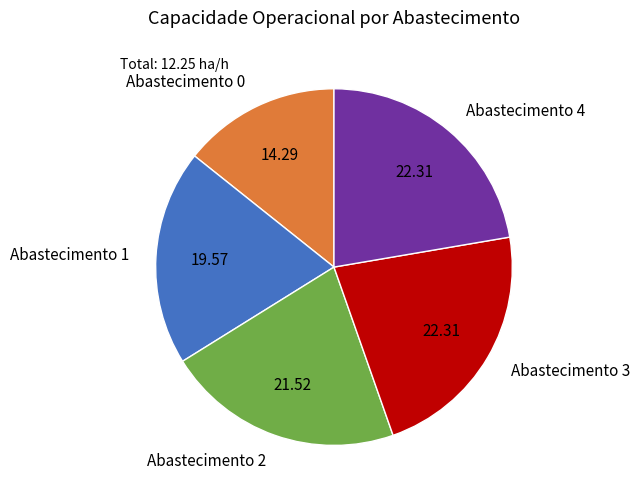

Is there any slice that represents more than half of the pie?

No